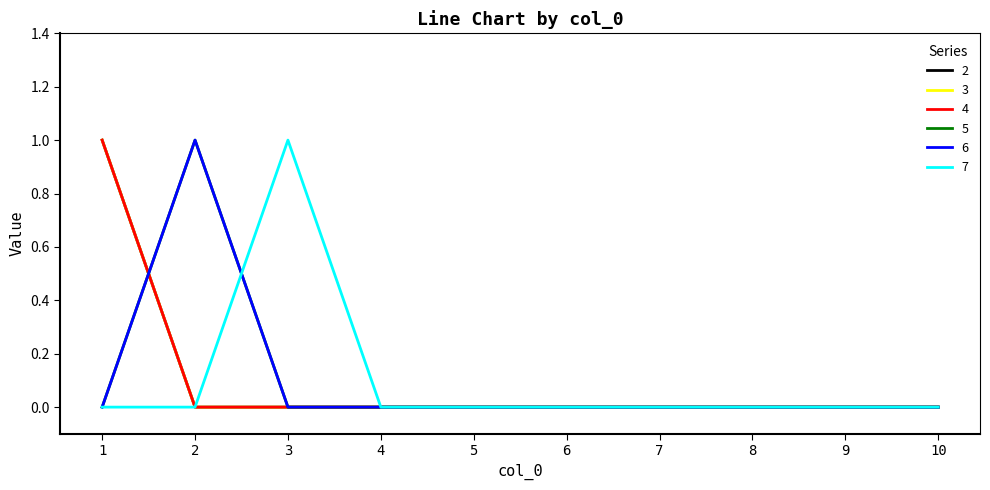

List the labels in order of 5 value, smallest first.

1, 3, 4, 5, 6, 7, 8, 9, 10, 2